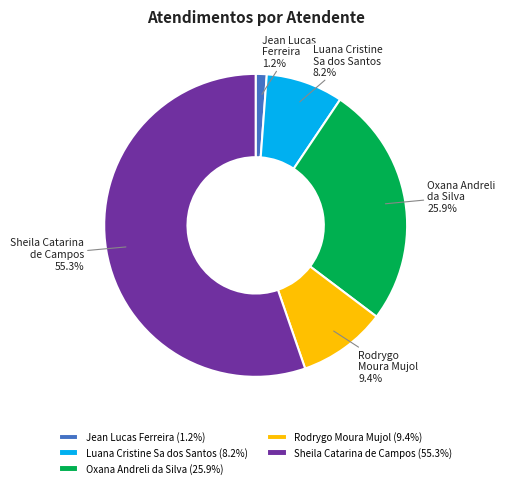

Is there a majority slice in this chart?

Yes